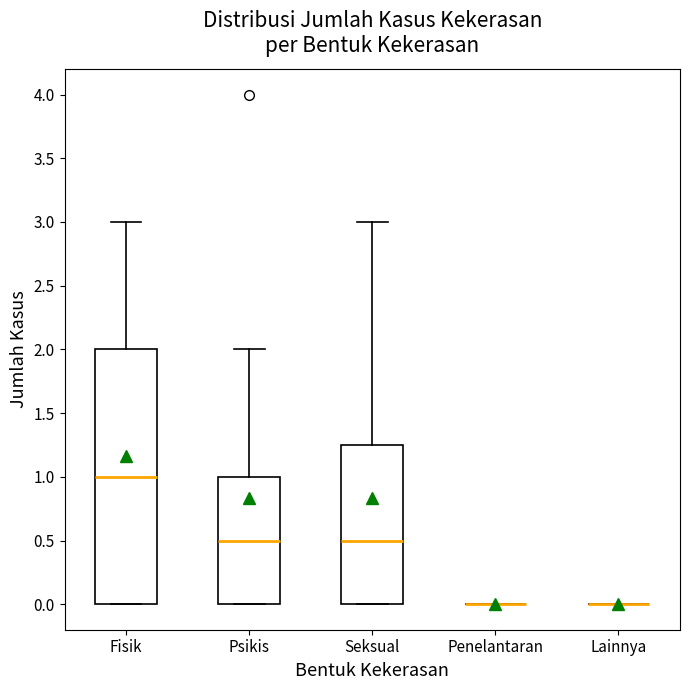

Where does the median line of the box for Psikis sit on the y-axis? The values are not printed on the chart, so give them approximately, as read against the axis.

0.50